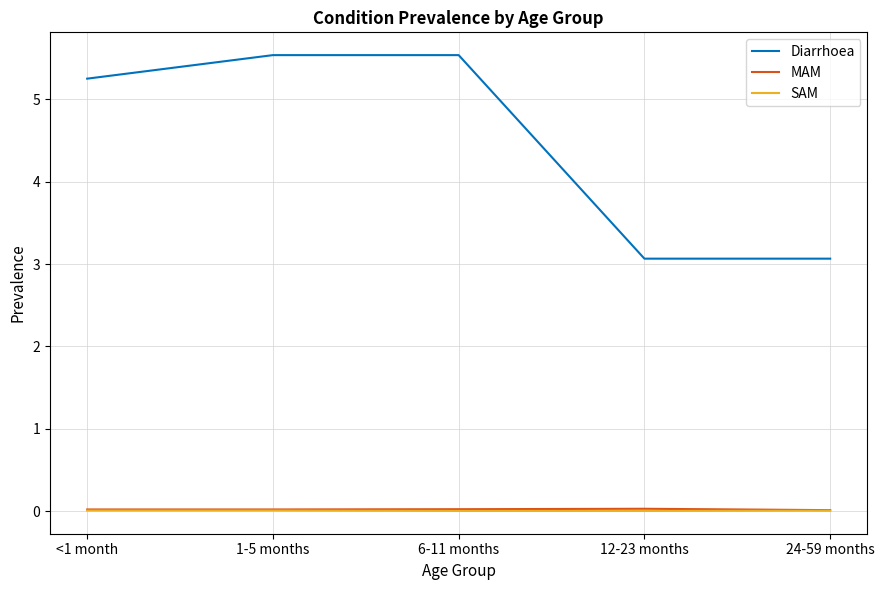

Which series has the largest range (max minus min)?

Diarrhoea